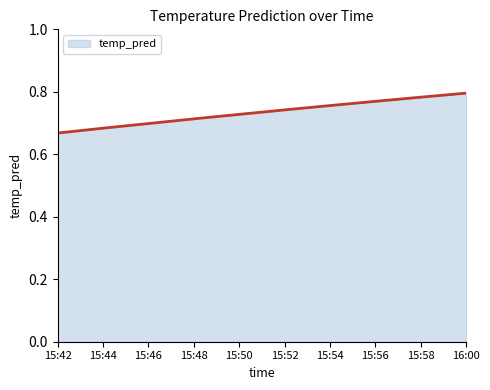

What is the difference between the maximum and second lowest values?

0.1